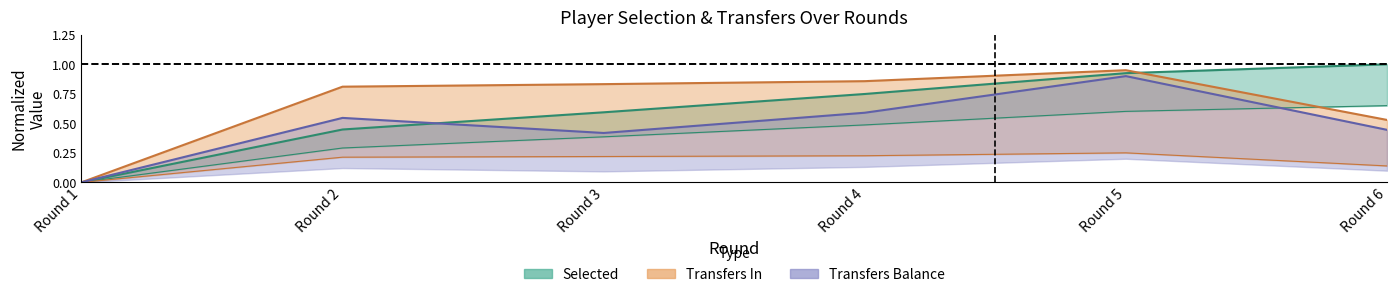

How many values in the transfers_in series exceed 0?

5